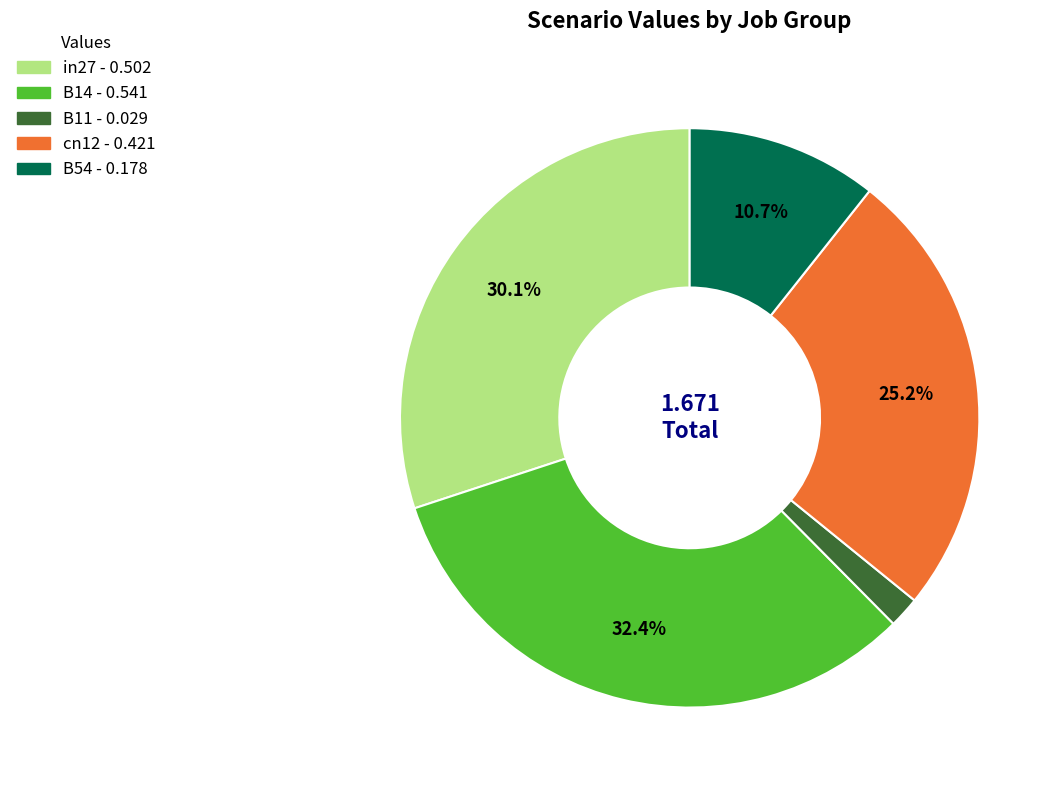

How many segments does this pie chart have?

5